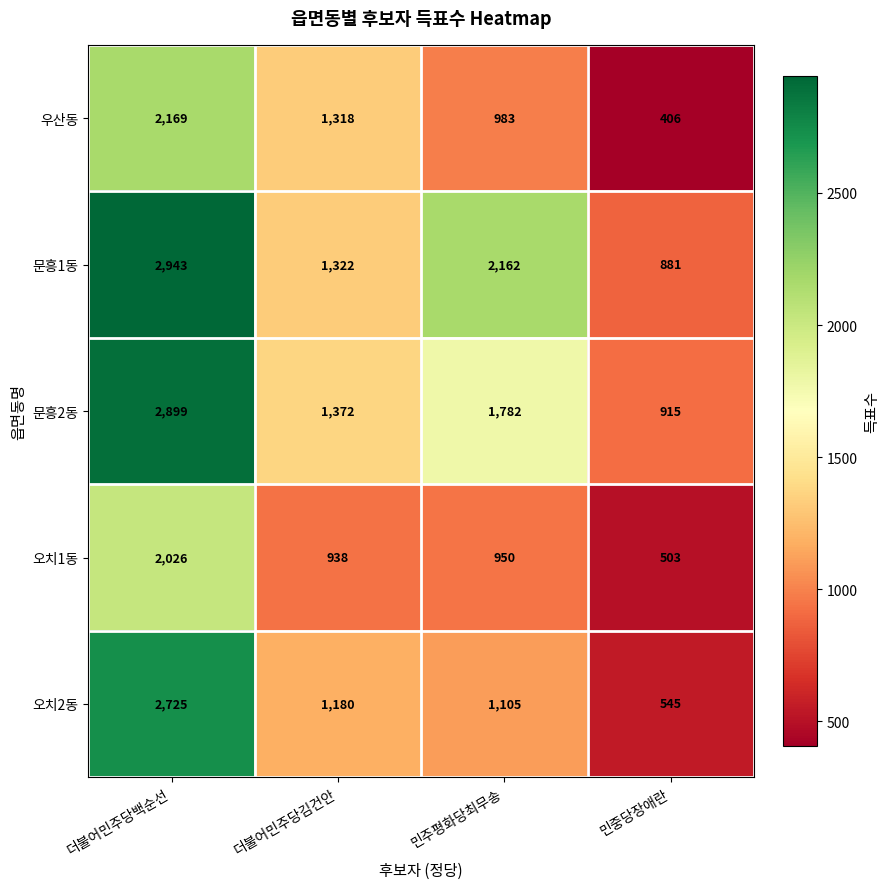

Which series has the widest spread of values?

오치2동